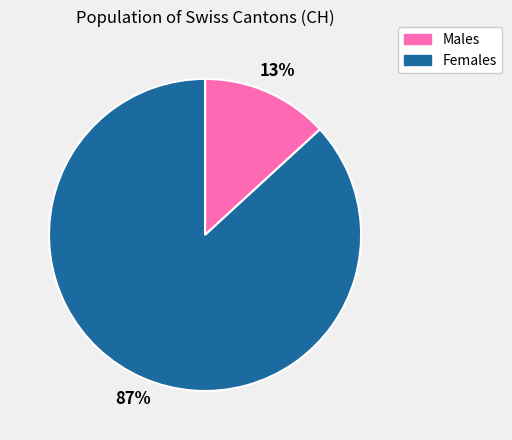

Is there a majority slice in this chart?

Yes